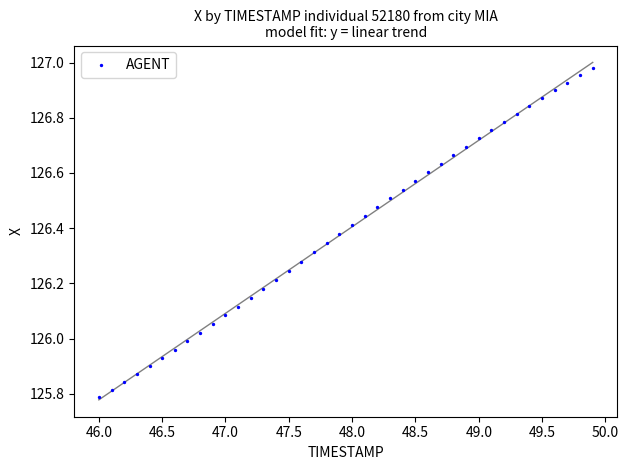

What is the range of X values (max minus min)?

3.9